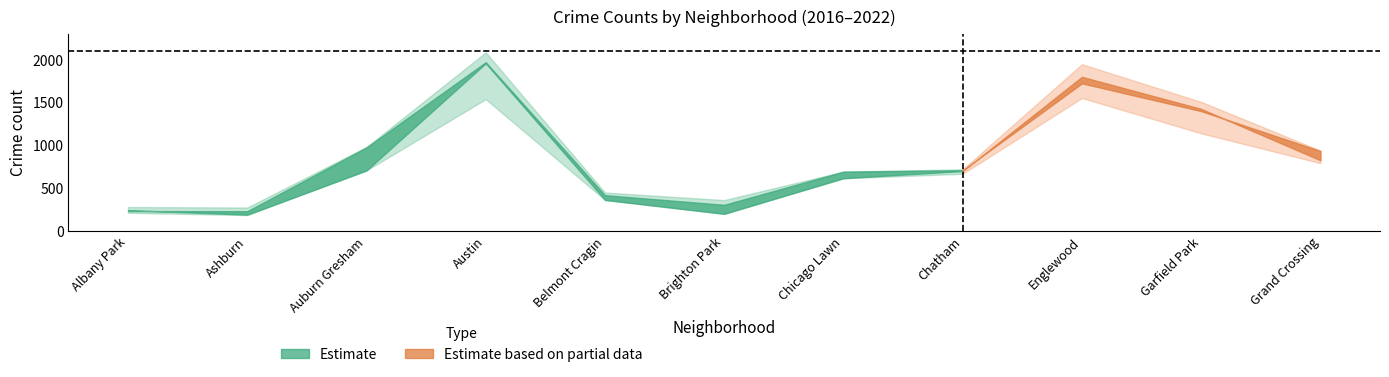

What is the sum of all 2022 values?

8327